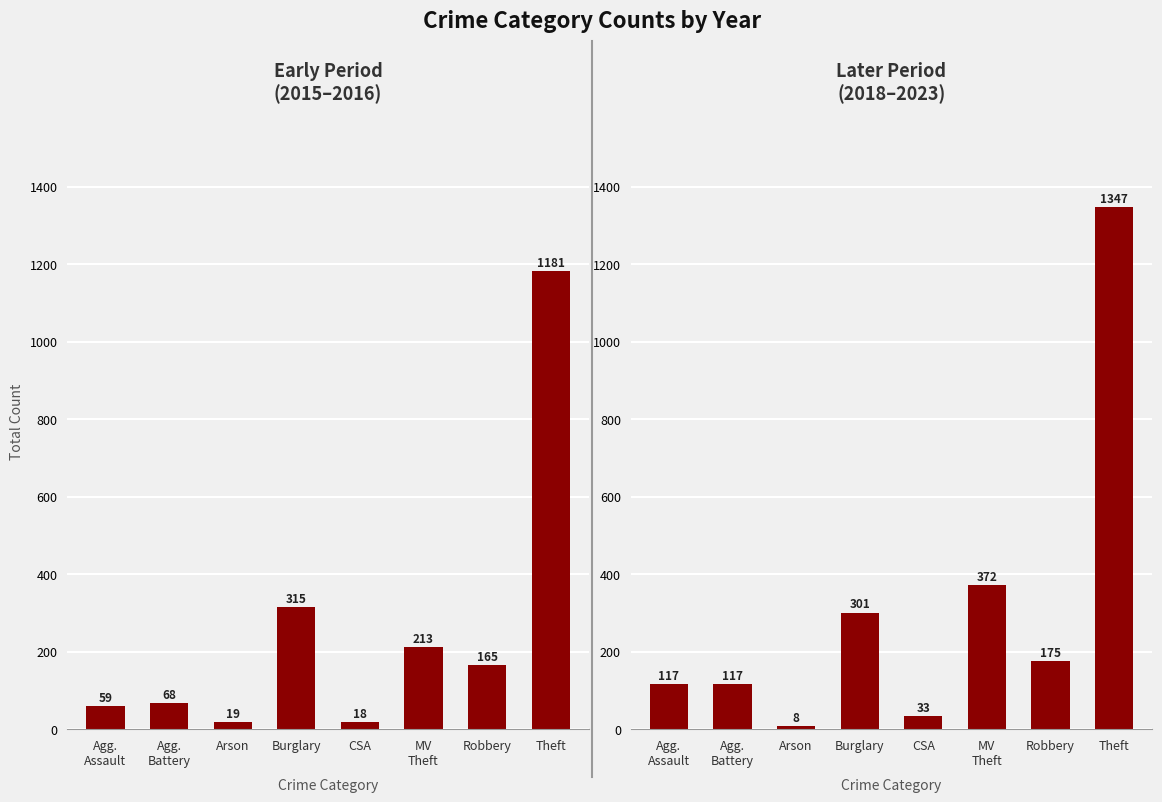

What is the label of the 2nd bar from the right?

Robbery